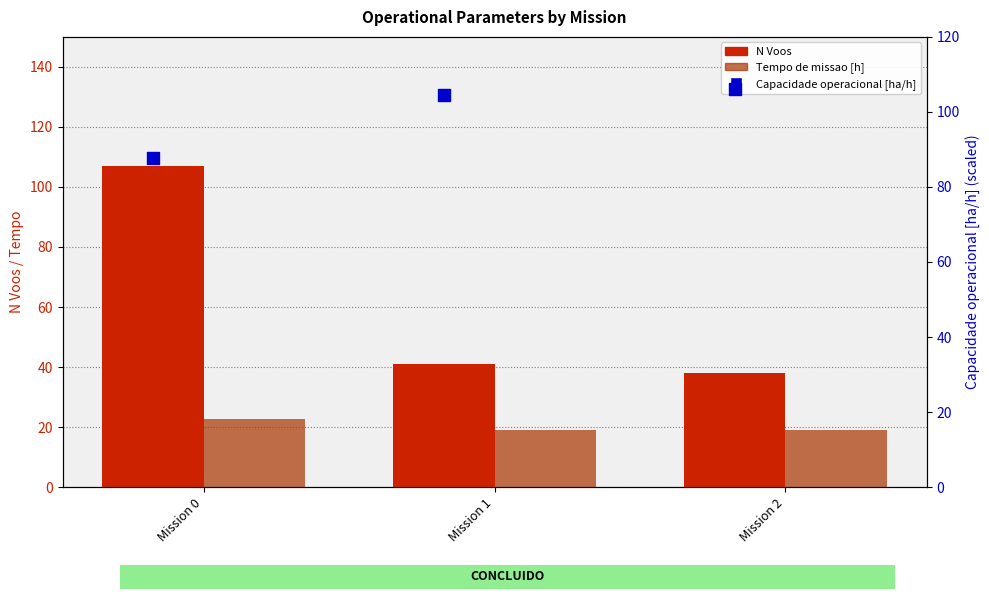

At which category is the sum across all series the highest?

Mission 0